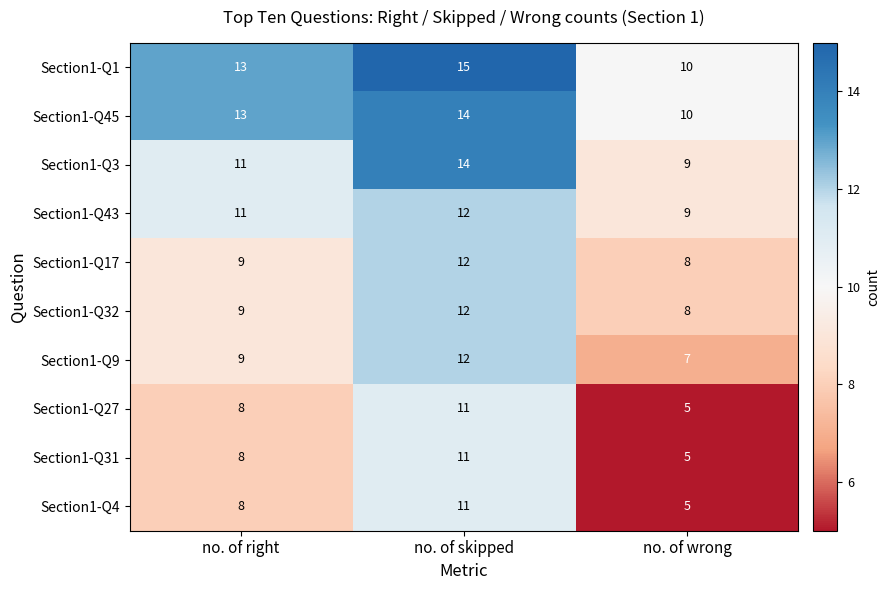

Which label corresponds to the largest value in the chart?

no. of skipped